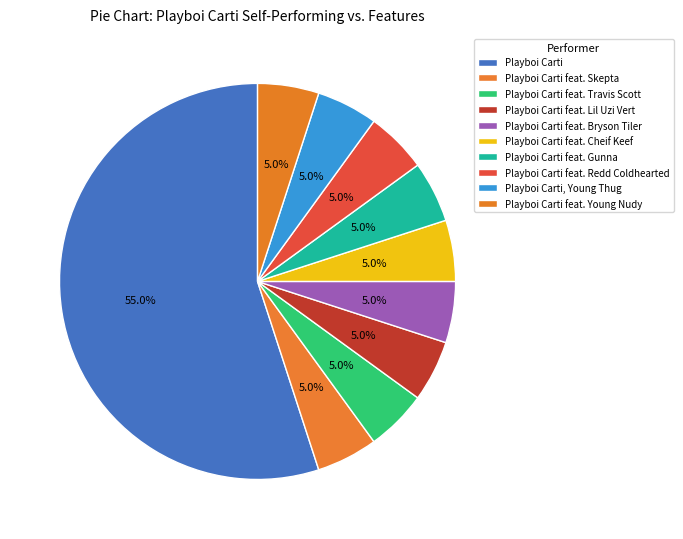

How many segments does this pie chart have?

10